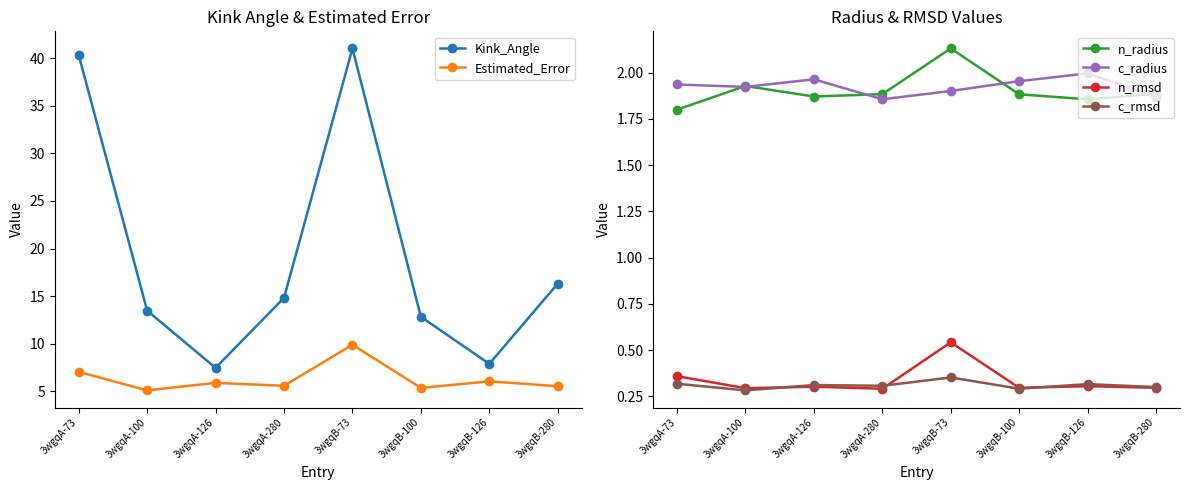

Which series has the largest total across all categories?

Kink_Angle